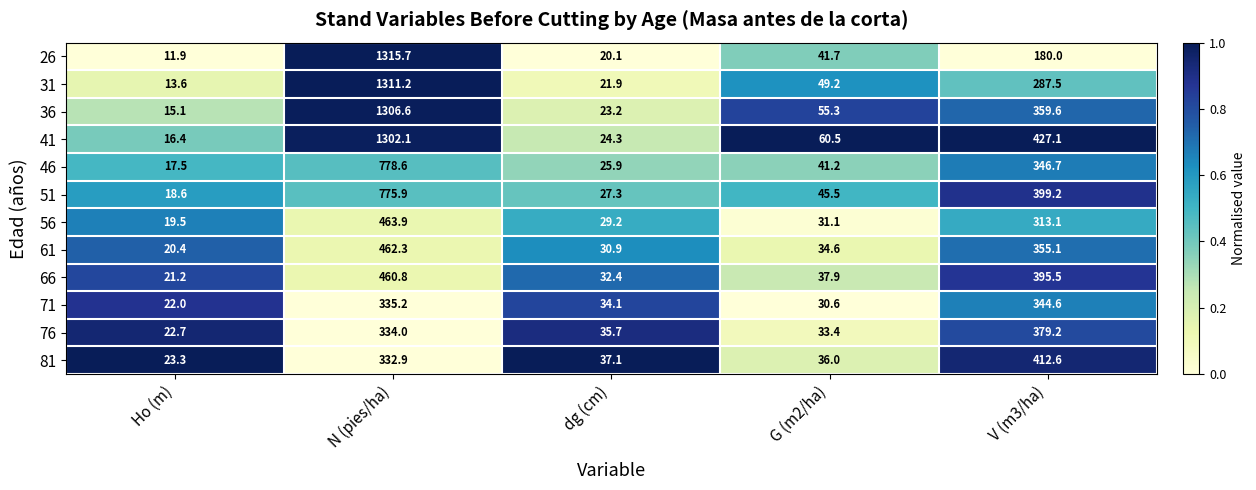

Rank the categories by 61 value from lowest to highest.

Ho (m), dg (cm), G (m2/ha), V (m3/ha), N (pies/ha)